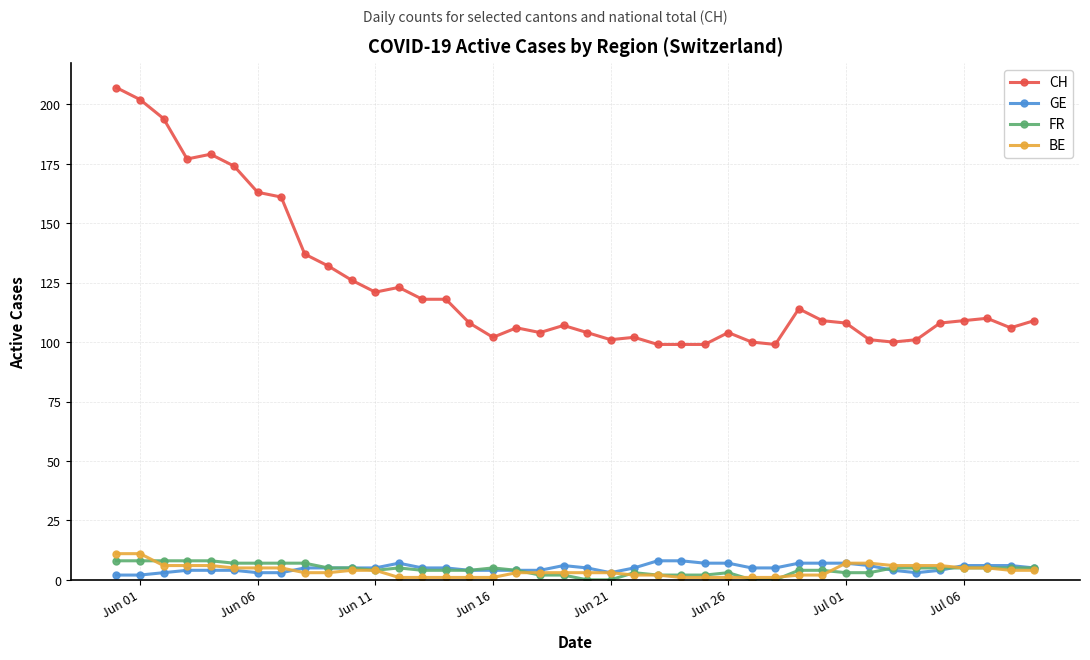

True or false: GE and CH intersect in this chart.

False